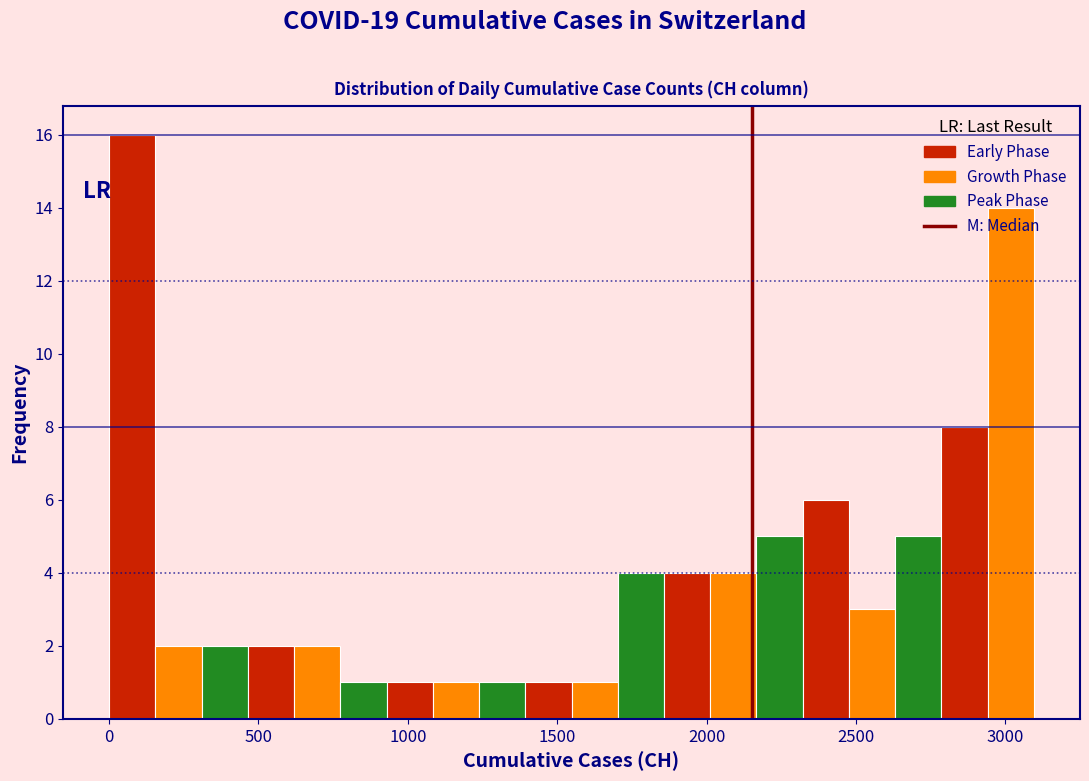

Read against the x-axis, roughly where is the centre of the tallest bar?

100